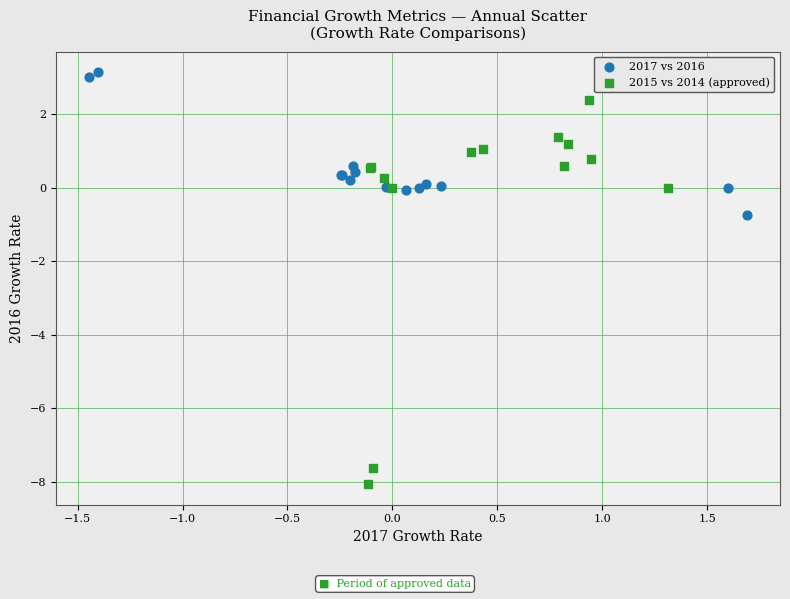

Which series has the widest spread of Y values?

2015 vs 2014 (approved)